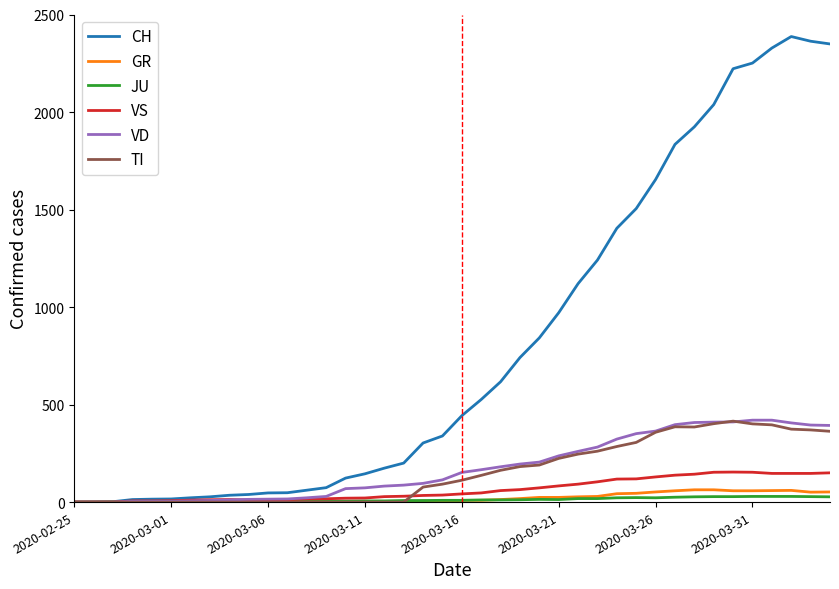

What is the highest value of the JU series?

29